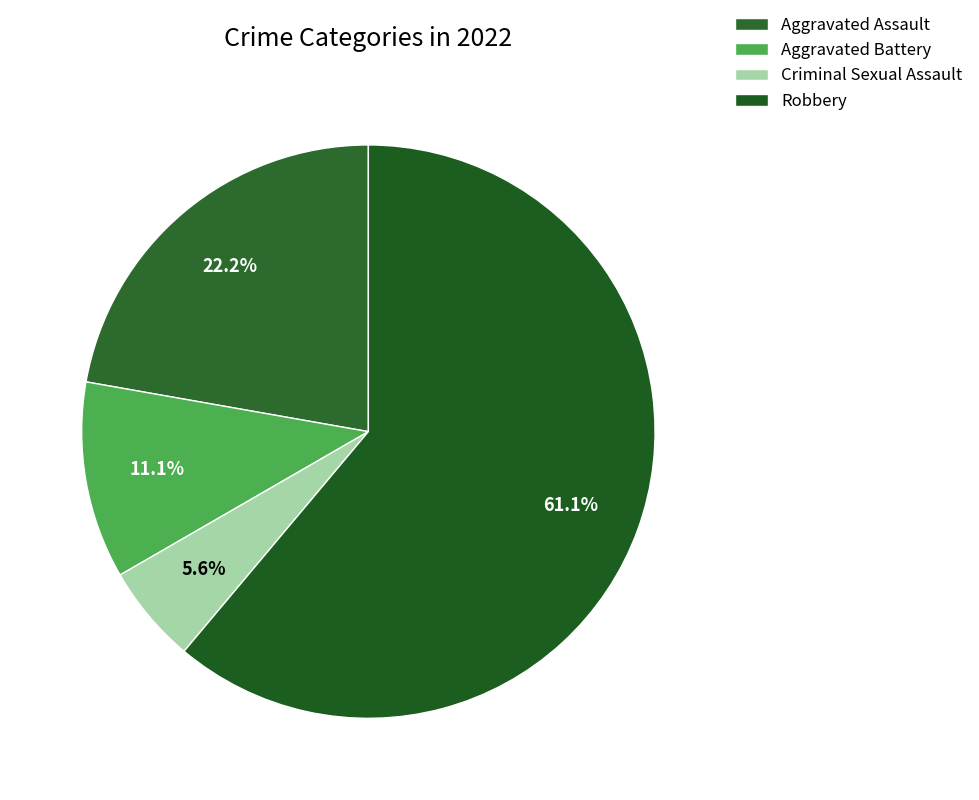

True or false: Aggravated Assault accounts for 30% of the total.

False